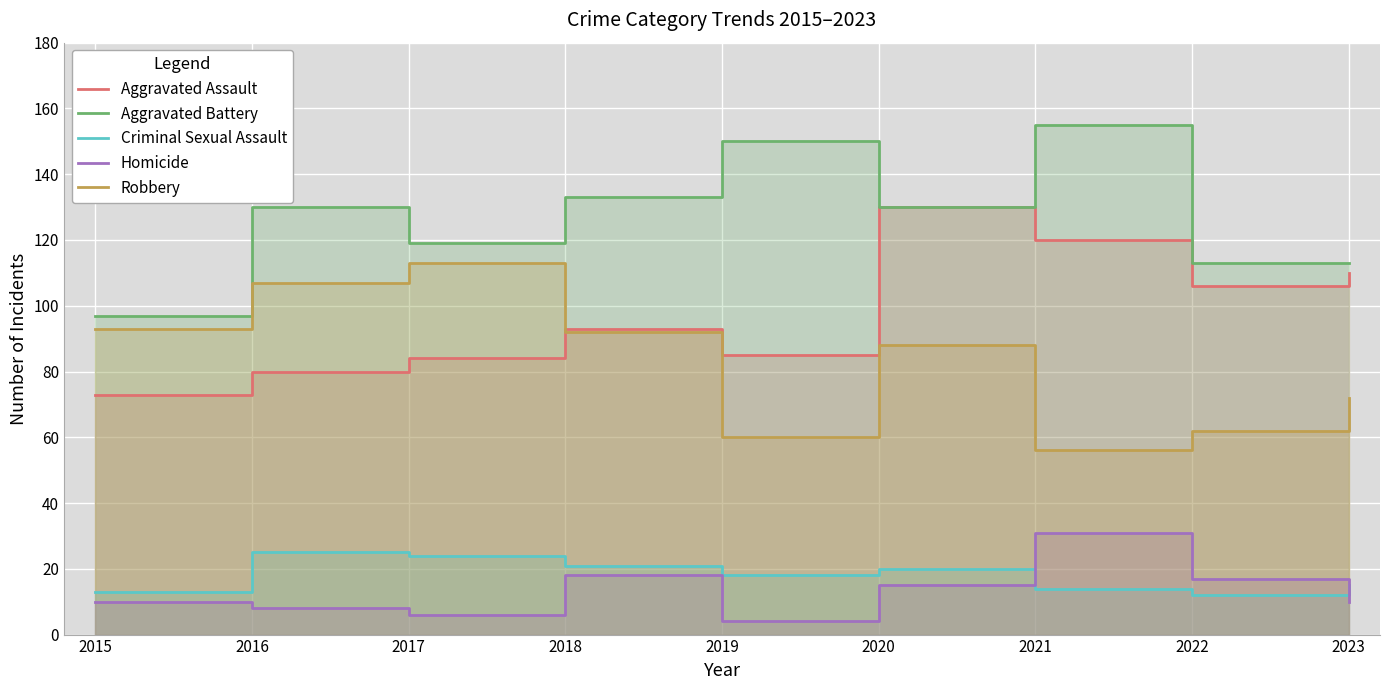

Reading right to left, list all the values displayed in this chart.

Aggravated Assault: 2023=110	2022=106	2021=120	2020=130	2019=85	2018=93	2017=84	2016=80	2015=73
Aggravated Battery: 2023=113	2022=113	2021=155	2020=130	2019=150	2018=133	2017=119	2016=130	2015=97
Criminal Sexual Assault: 2023=15	2022=12	2021=14	2020=20	2019=18	2018=21	2017=24	2016=25	2015=13
Homicide: 2023=10	2022=17	2021=31	2020=15	2019=4	2018=18	2017=6	2016=8	2015=10
Robbery: 2023=72	2022=62	2021=56	2020=88	2019=60	2018=92	2017=113	2016=107	2015=93